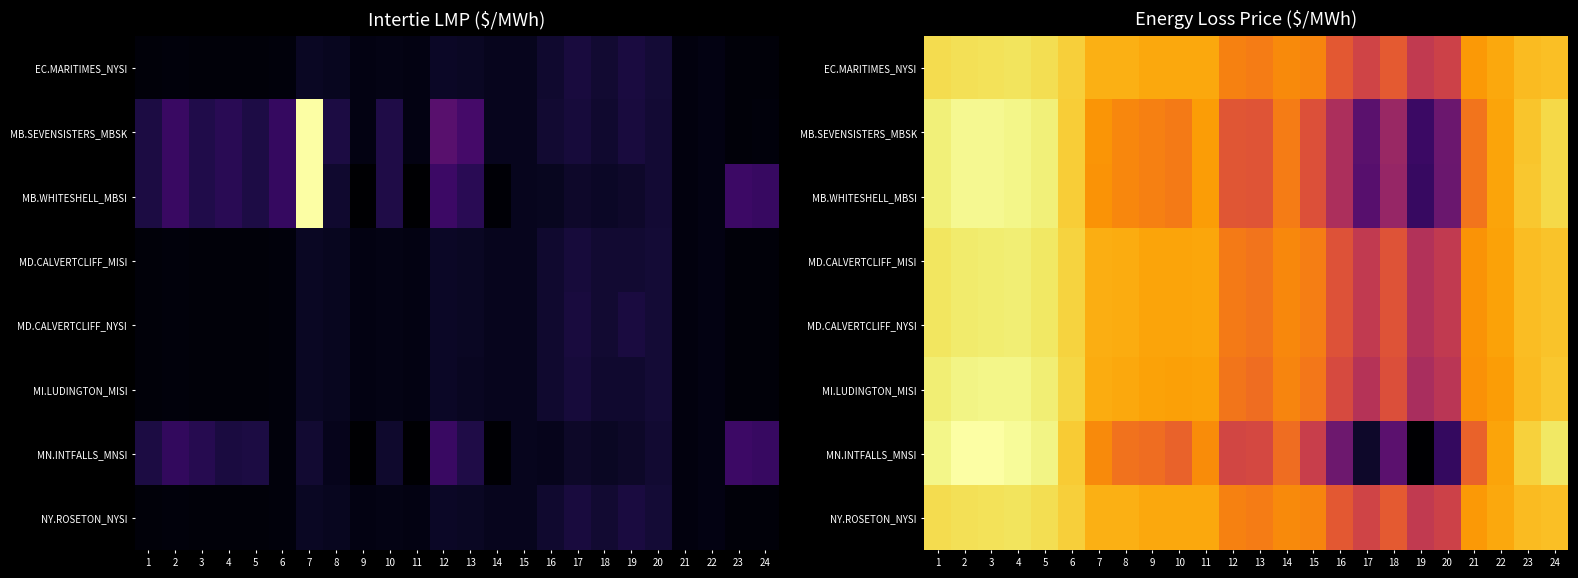

At 19, list the series in order from smallest to largest.

MN.INTFALLS_MNSI, MB.WHITESHELL_MBSI, MB.SEVENSISTERS_MBSK, MI.LUDINGTON_MISI, MD.CALVERTCLIFF_MISI, MD.CALVERTCLIFF_NYSI, EC.MARITIMES_NYSI, NY.ROSETON_NYSI